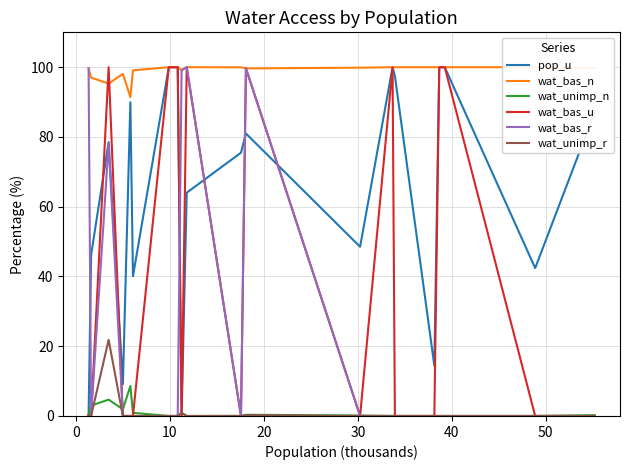

List the series in order of their peak value, lowest first.

wat_unimp_n, wat_unimp_r, pop_u, wat_bas_n, wat_bas_u, wat_bas_r